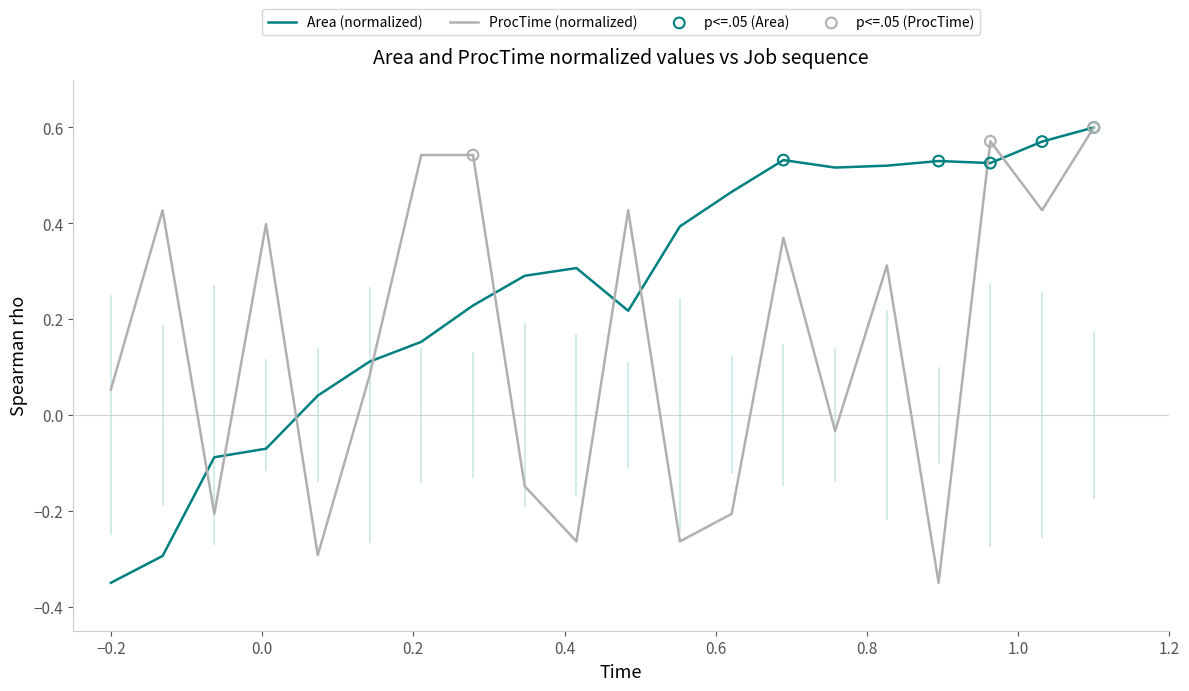

Which series has the largest total across all categories?

Area